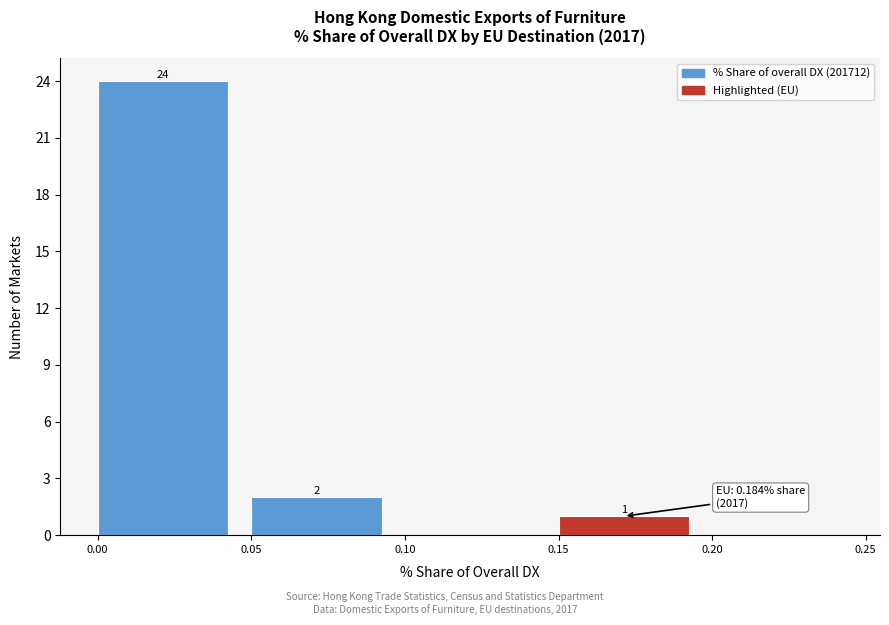

Which range on the x-axis has the tallest bar?

0.00 to 0.05